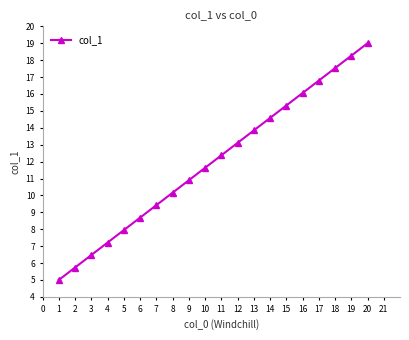

How many categories are shown in the chart?

20